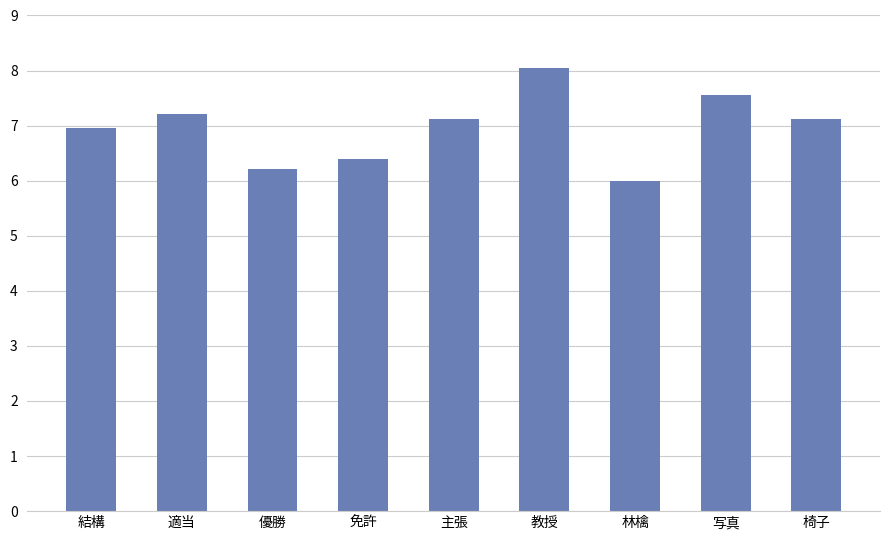

What position from the right is 椅子?

1